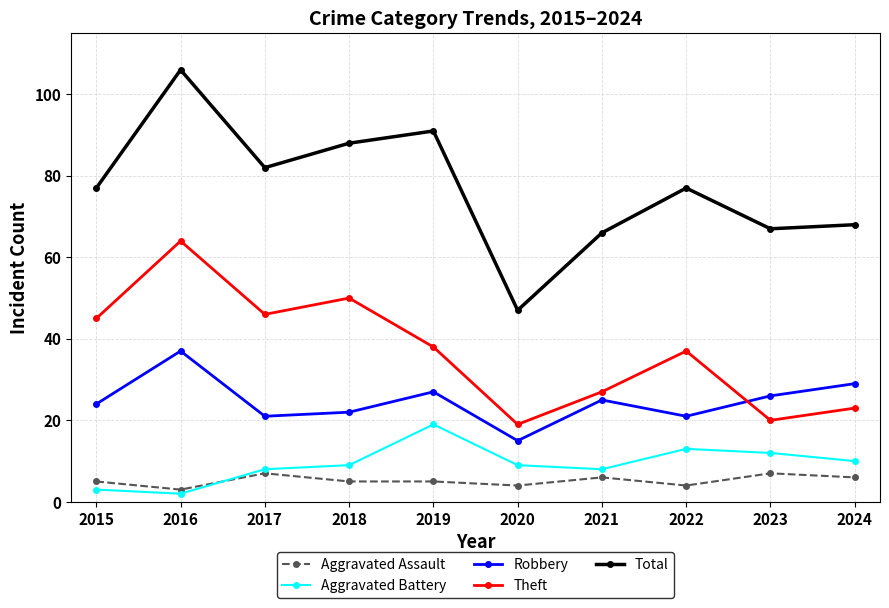

Read the Robbery value at 2017.

21